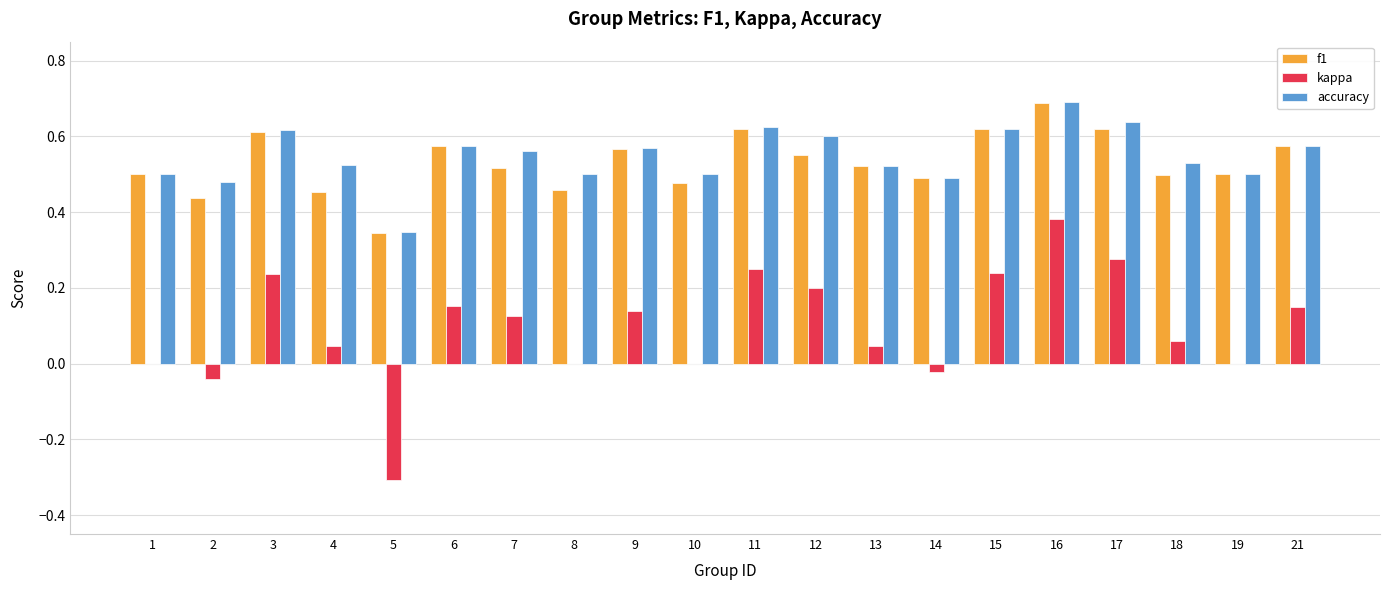

How many categories are shown in the chart?

20